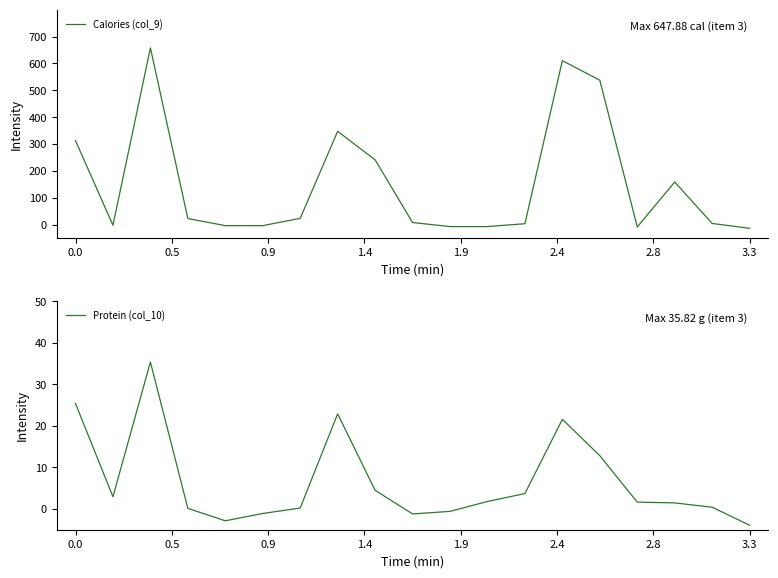

At which label is Protein (col_10) closest to 15?

14